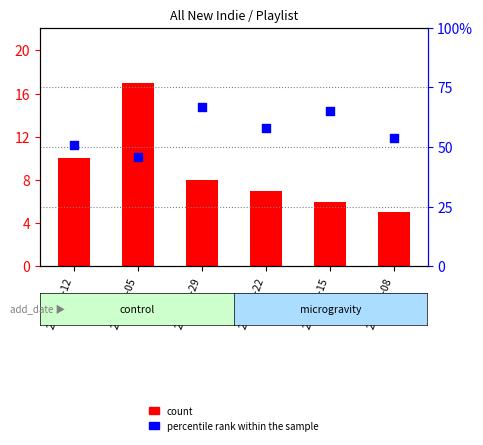

At how many categories does at least one series exceed 16?

6